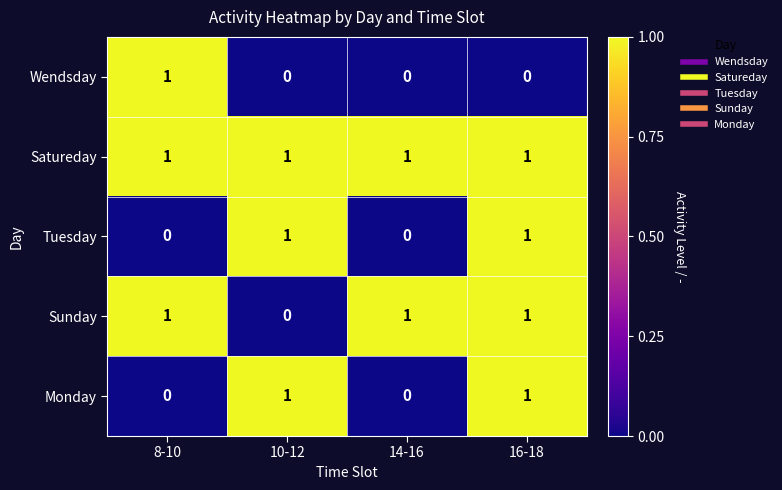

The value of Satureday at 10-12 is 1. True or false?

True